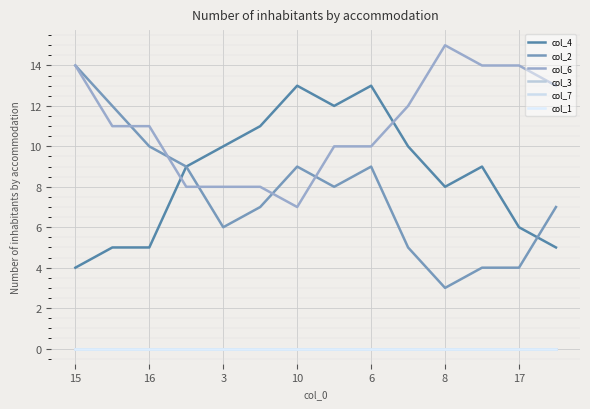

List the series in order of their peak value, lowest first.

col_3, col_7, col_1, col_4, col_2, col_6